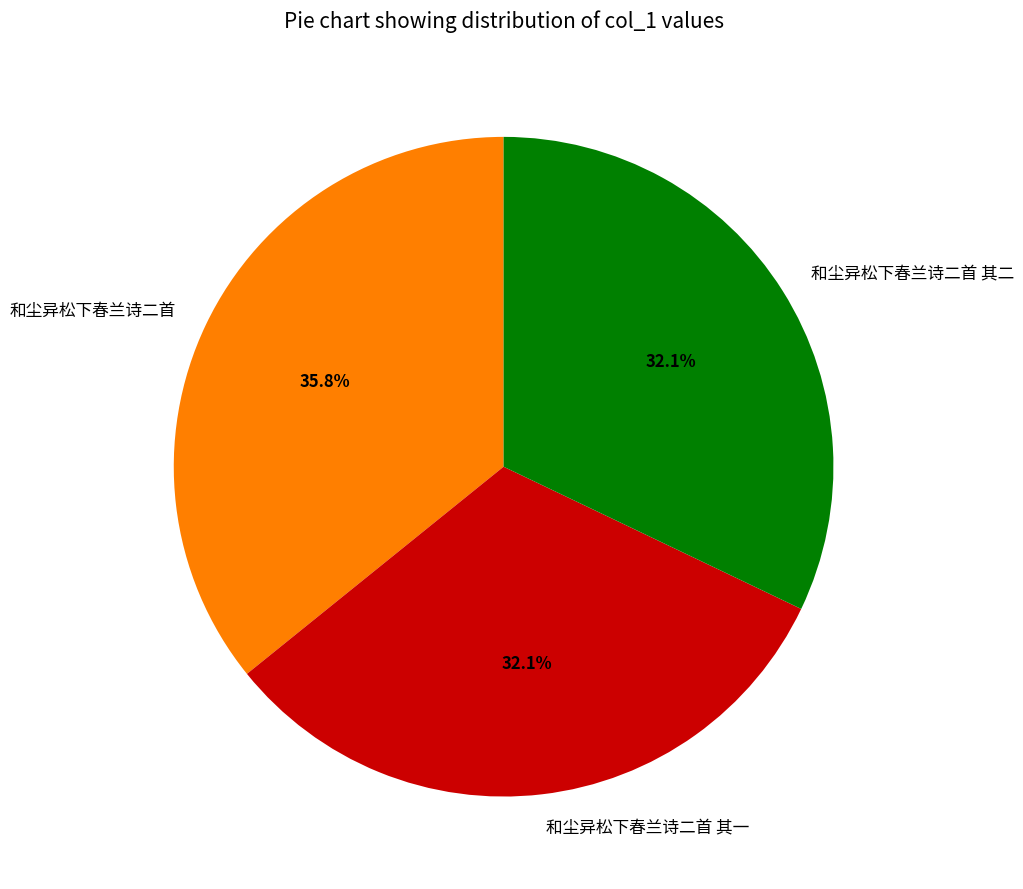

Combined, what portion of the pie is 和尘异松下春兰诗二首 and 和尘异松下春兰诗二首 其一?

67.9%